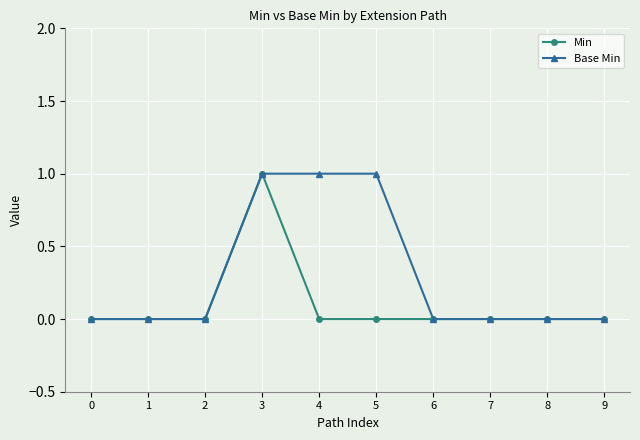

Between 4 and 9, which series saw the biggest shift?

Base Min